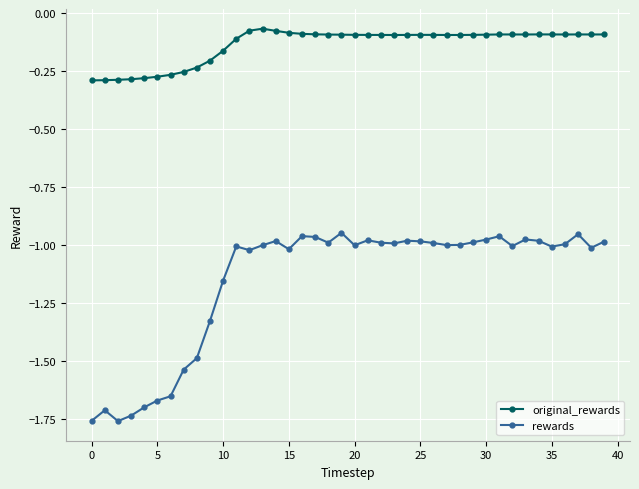

Which series has the widest spread of values?

rewards